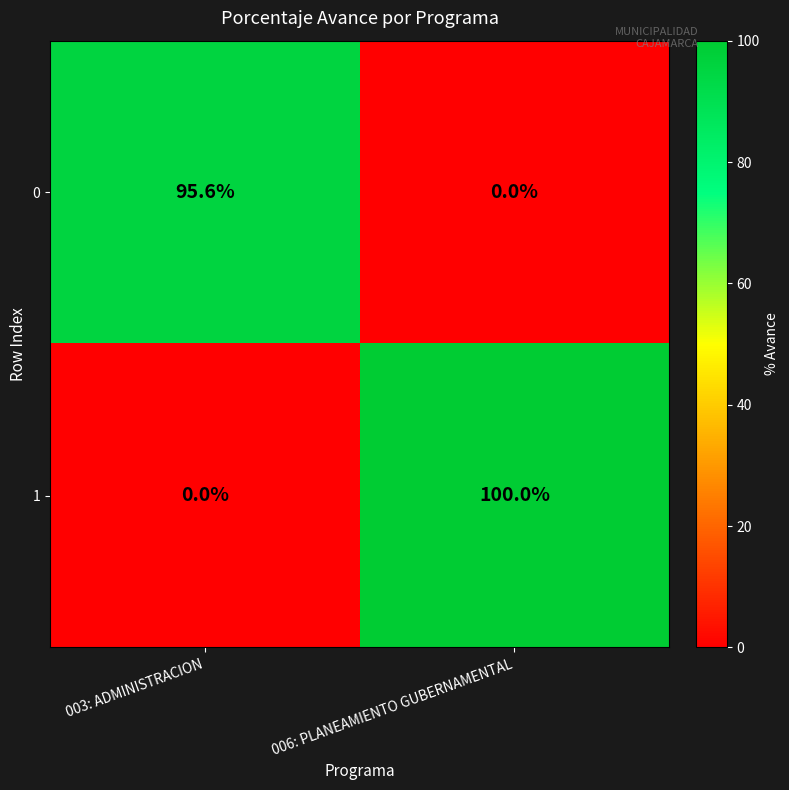

Reading left to right, extract all data points from this chart.

0: 003: ADMINISTRACION=95.6	006: PLANEAMIENTO GUBERNAMENTAL=0.0
1: 003: ADMINISTRACION=0.0	006: PLANEAMIENTO GUBERNAMENTAL=100.0